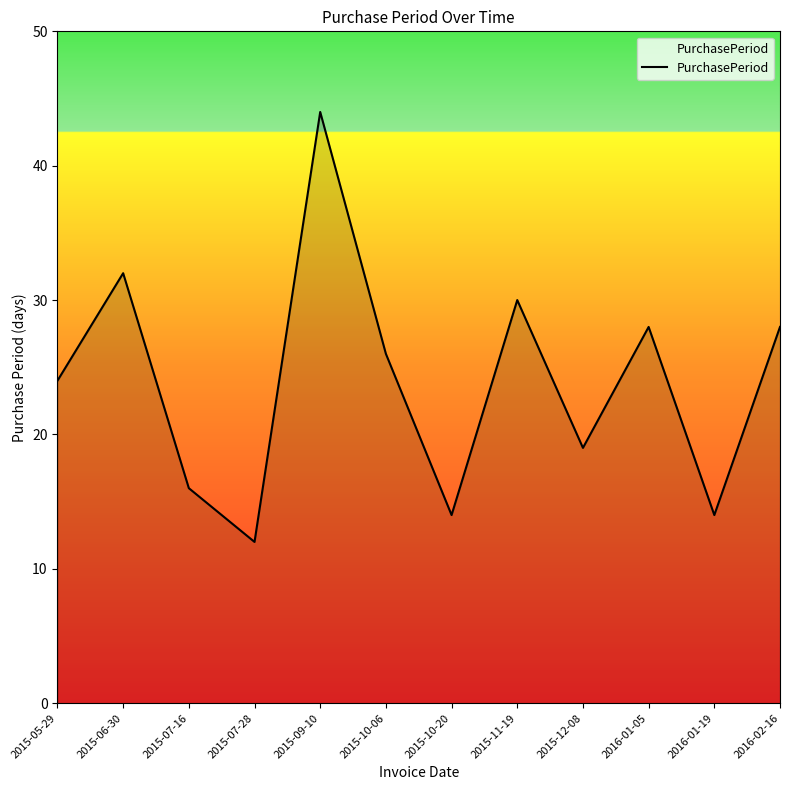

What value does the data have at 2015-07-16, to the nearest 5?

15